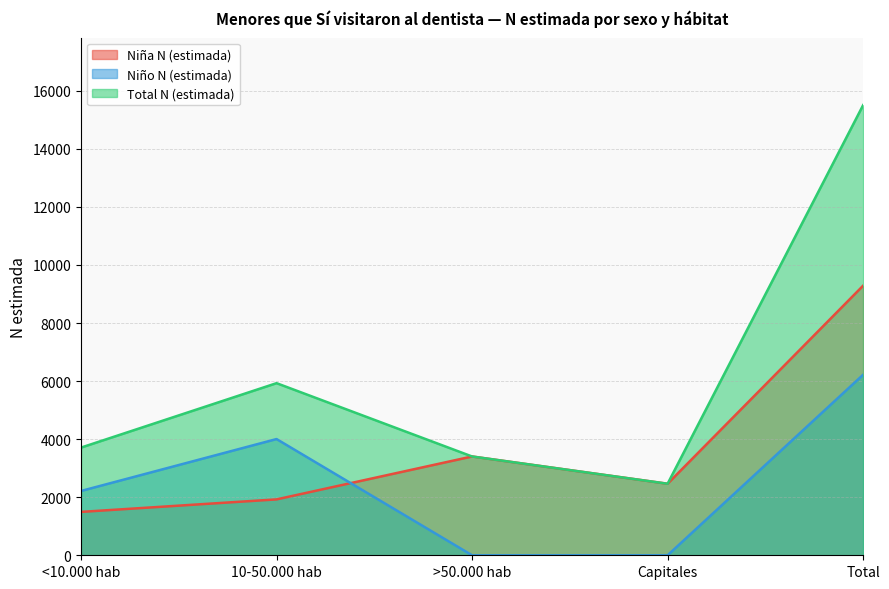

At which category is the sum across all series the highest?

Total